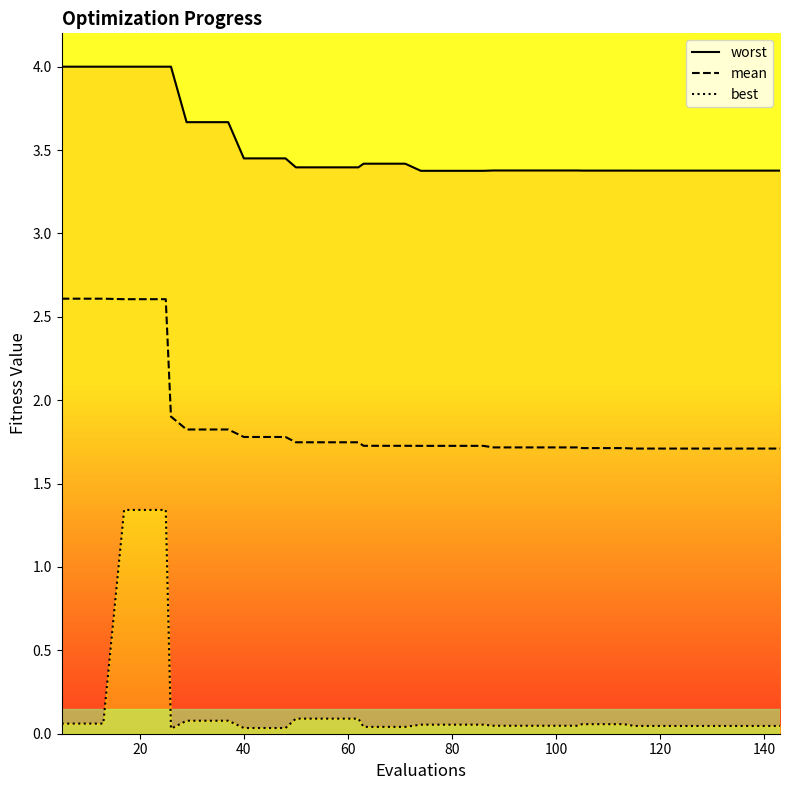

Does the chart display data point markers on the line(s)?

No